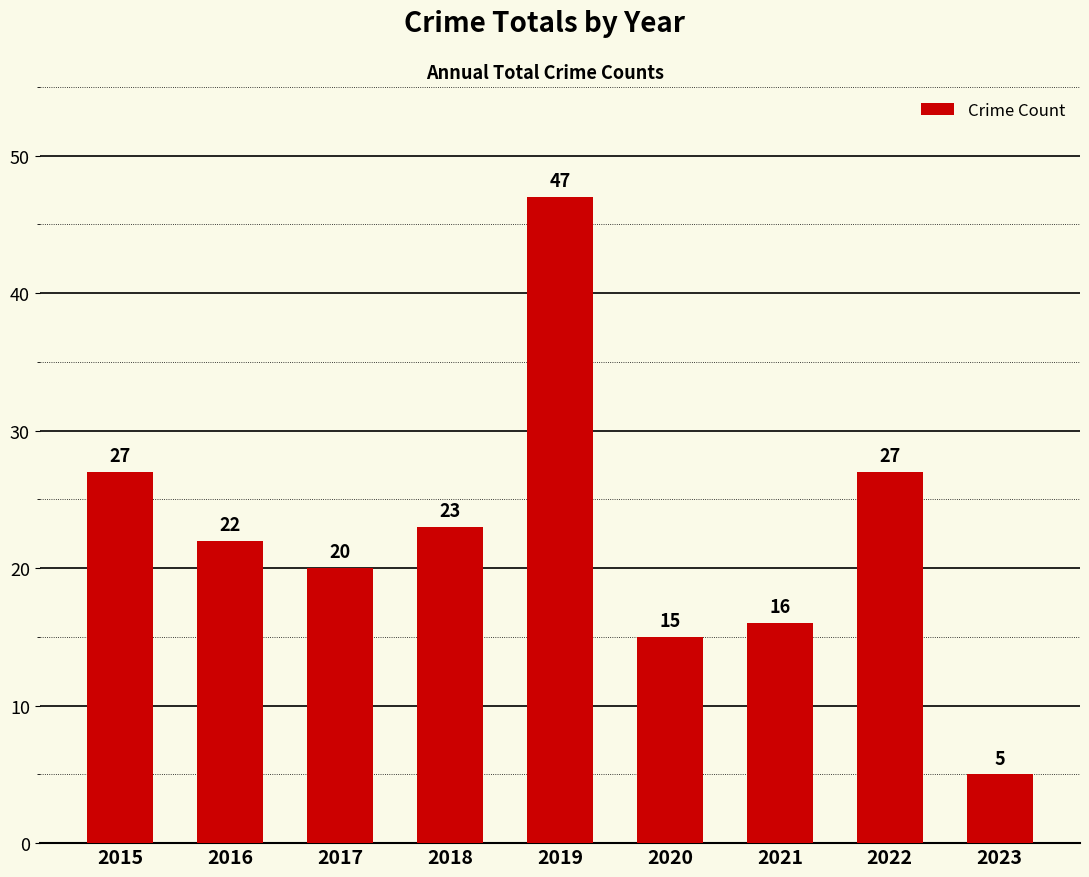

What is the difference between the maximum and second lowest values?

32